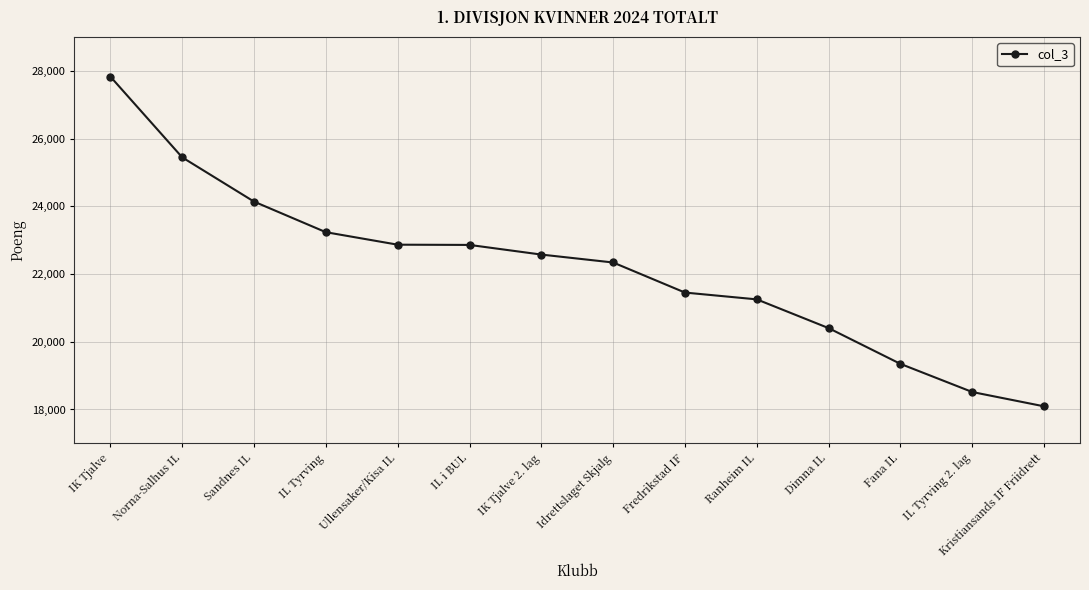

True or false: the data shows 12611 at Kristiansands IF Friidrett.

False